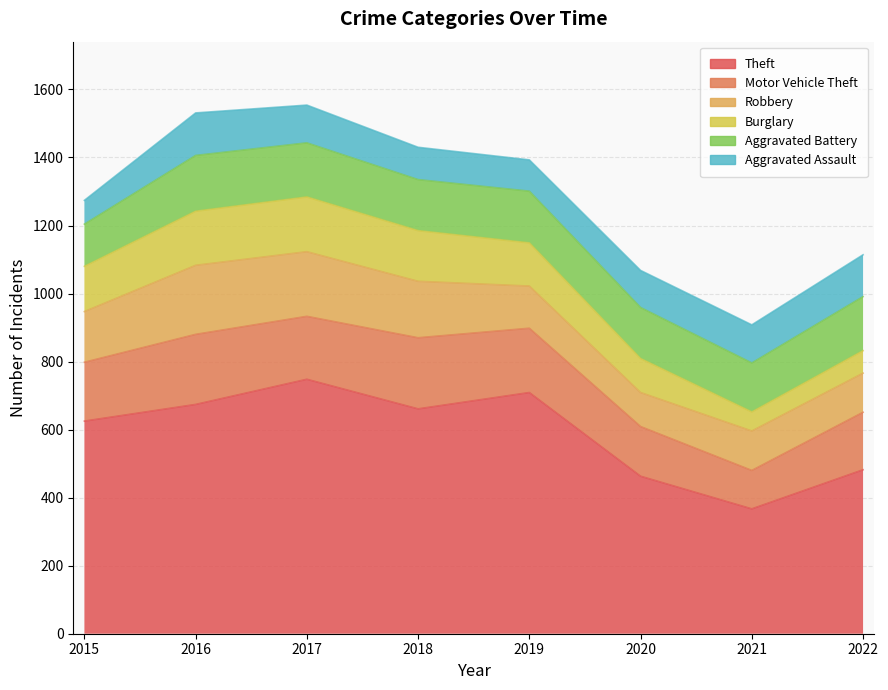

Which category has the lowest value in the Robbery series?

2020